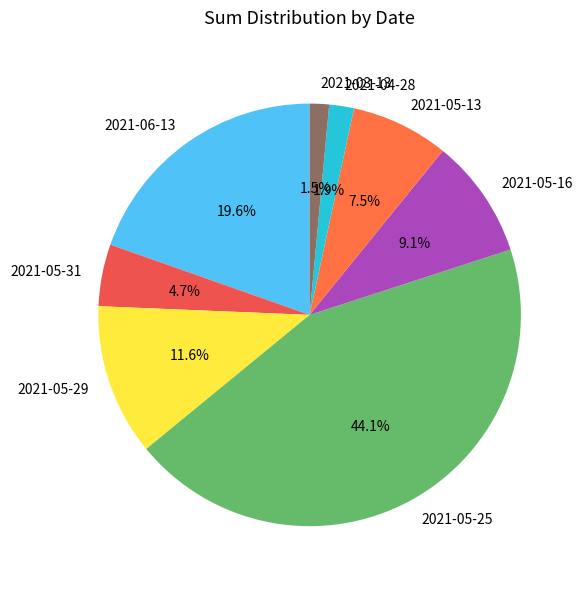

Is there a majority slice in this chart?

No